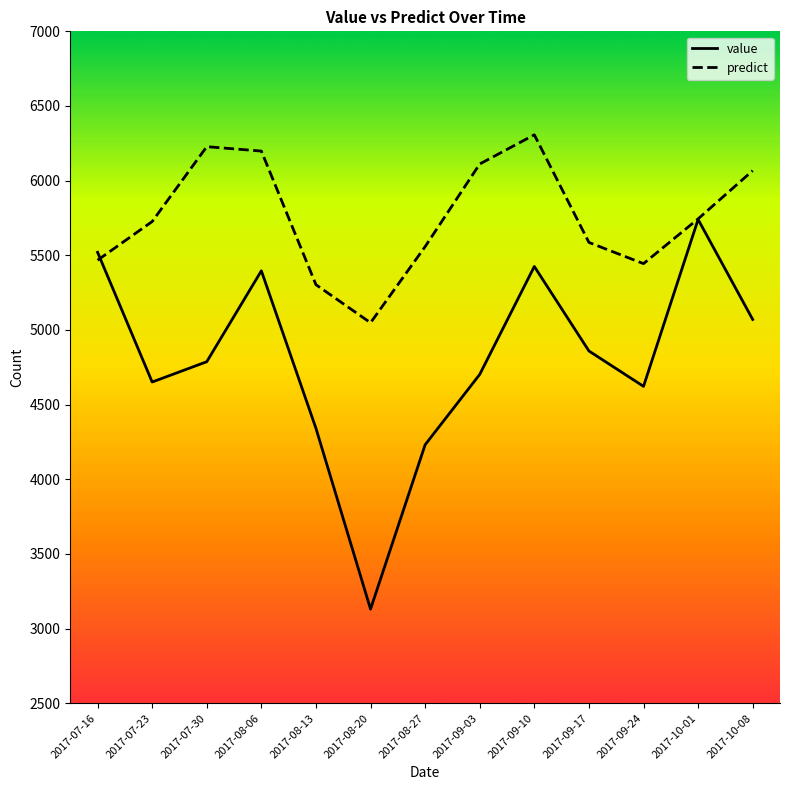

Rank the series at 2017-10-08 from highest to lowest value.

predict, value